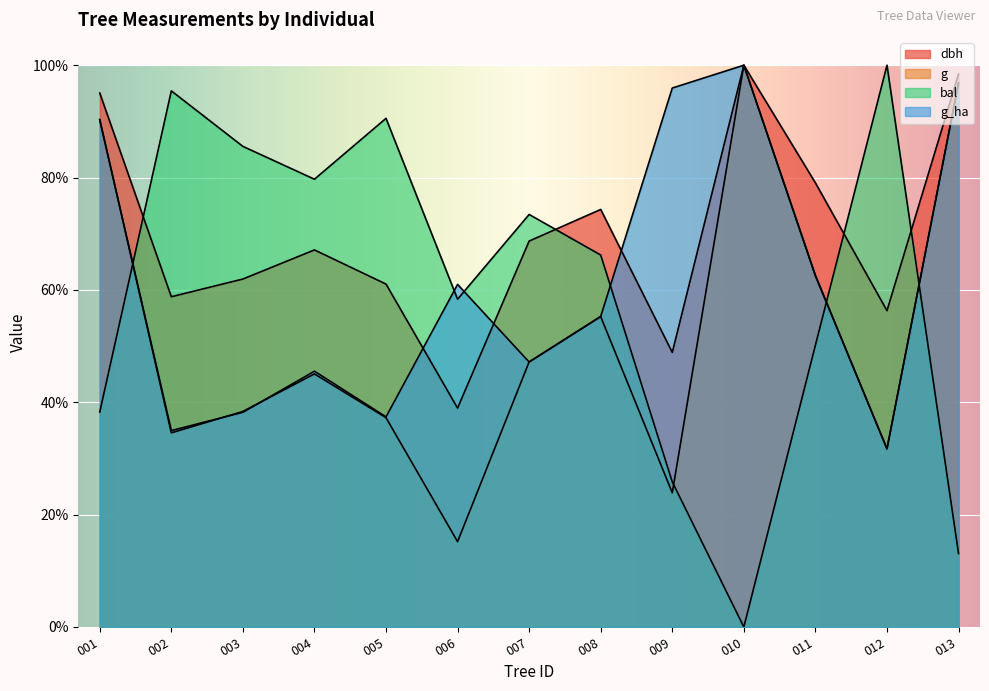

What is the value of the g point at the 1st from the left?

90.3